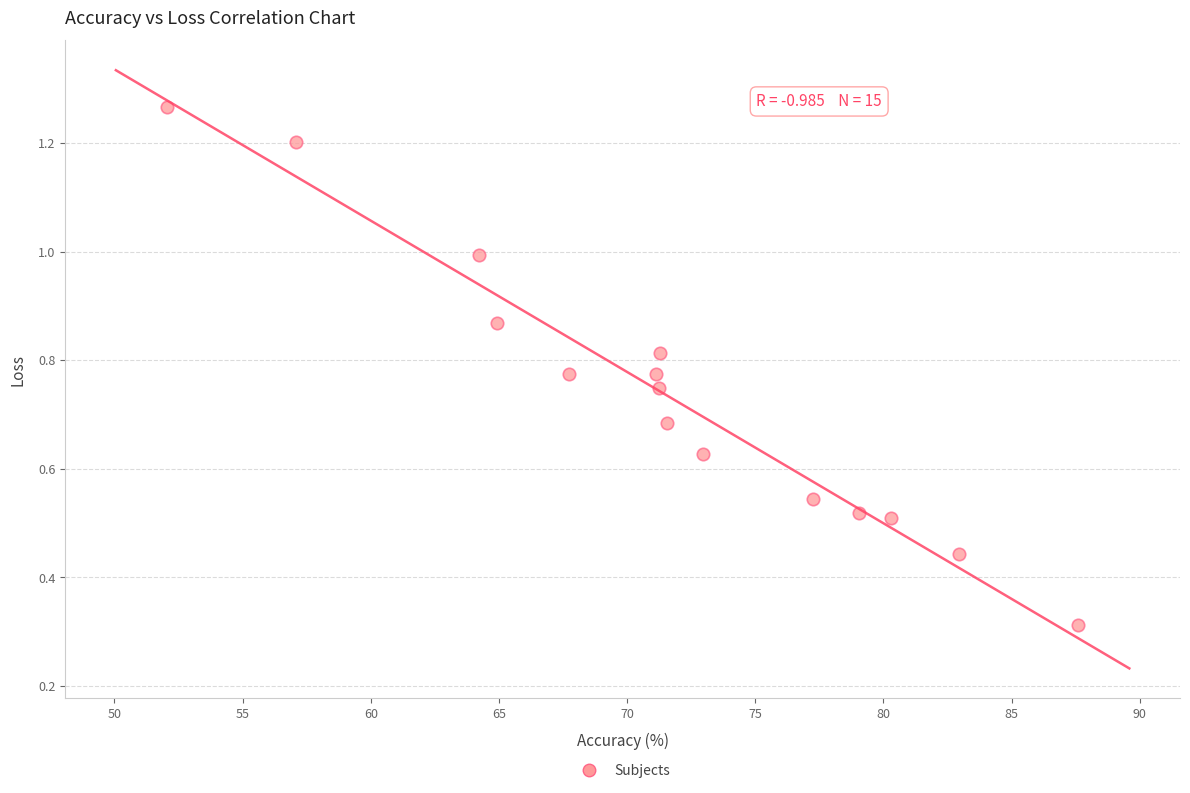

What is the range of Y values (max minus min)?

1.0